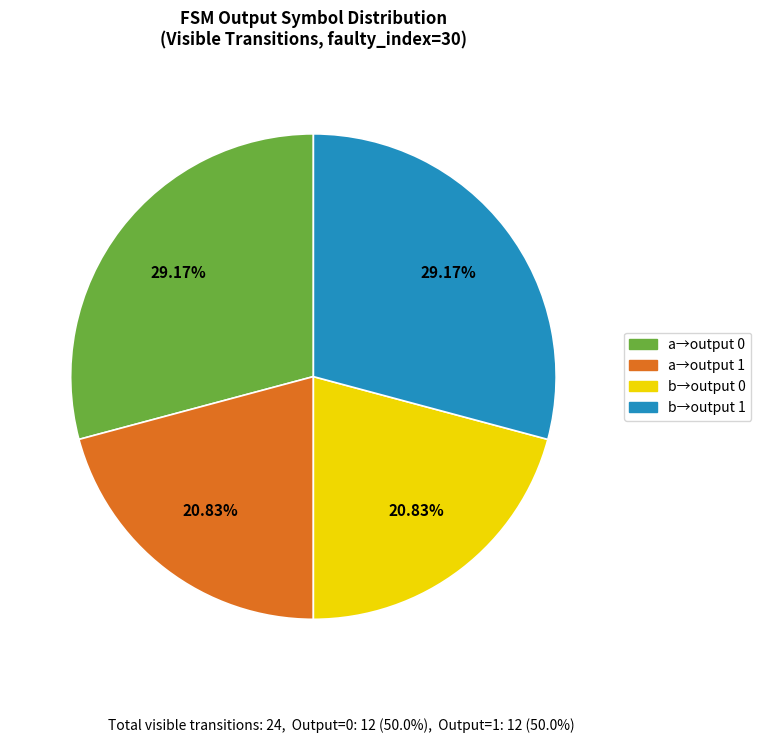

Does any single category account for the majority?

No